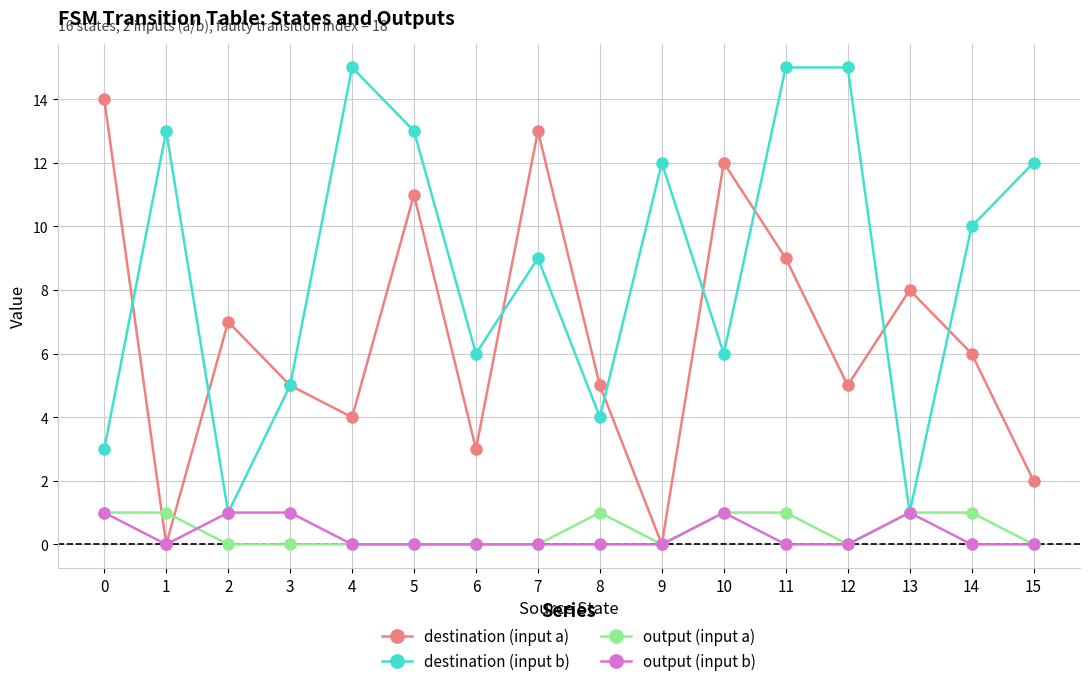

What are all the series names shown in the legend?

destination (input a), destination (input b), output (input a), output (input b)